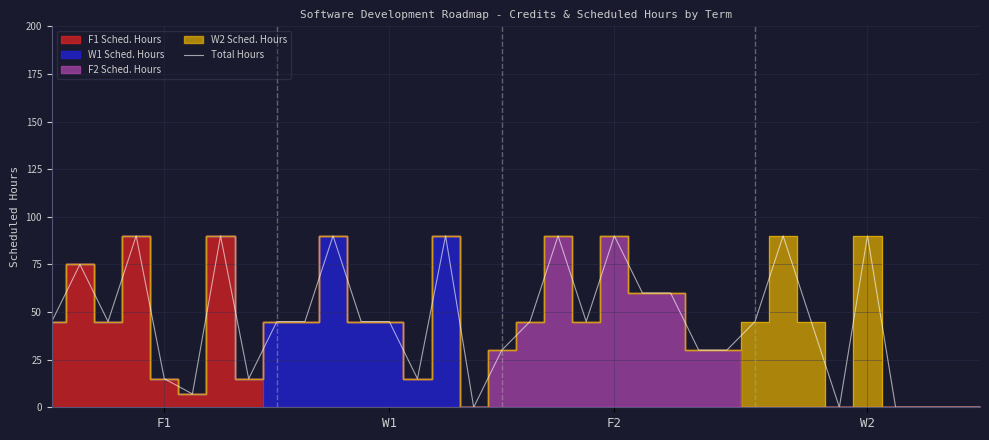

What is the difference between the values at 15 and 9?

45